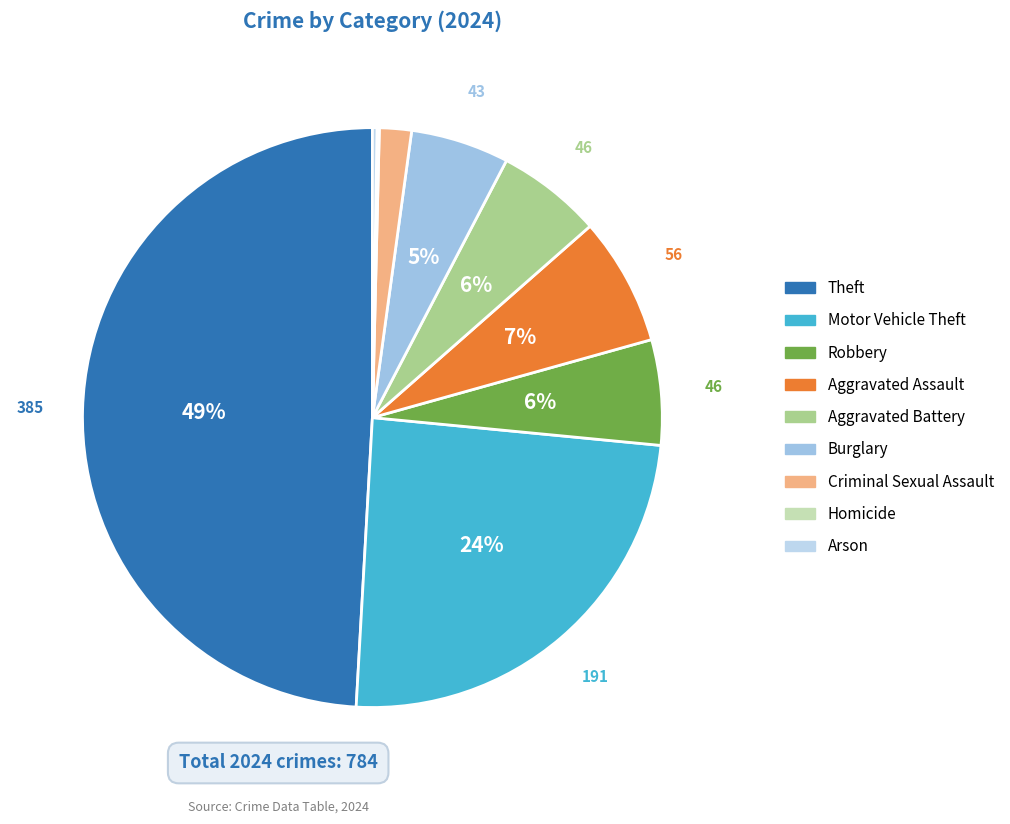

Which category has the biggest portion of the pie?

Theft